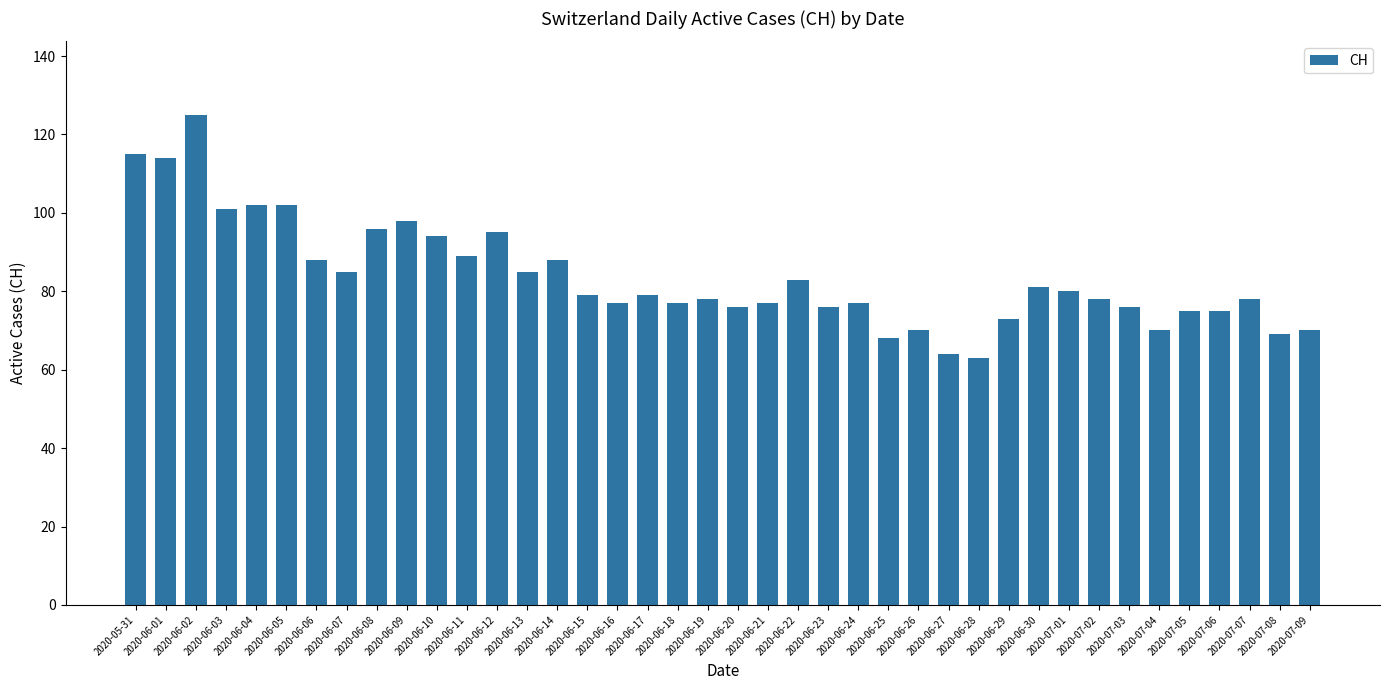

Approximately how many times larger is the value at 2020-07-07 compared to 2020-06-05?

0.8